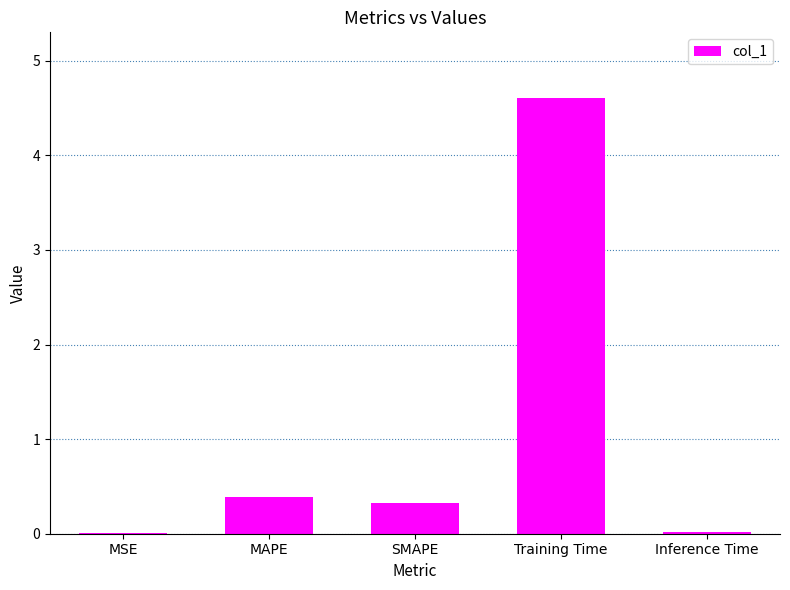

True or false: the data shows 0.3 at SMAPE.

True